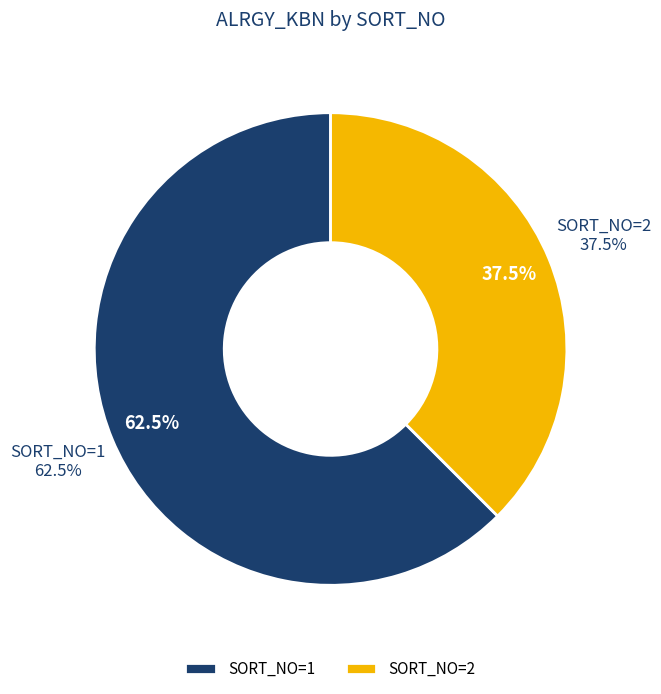

What percentage is the SORT_NO=2 slice, to the nearest percent?

38%